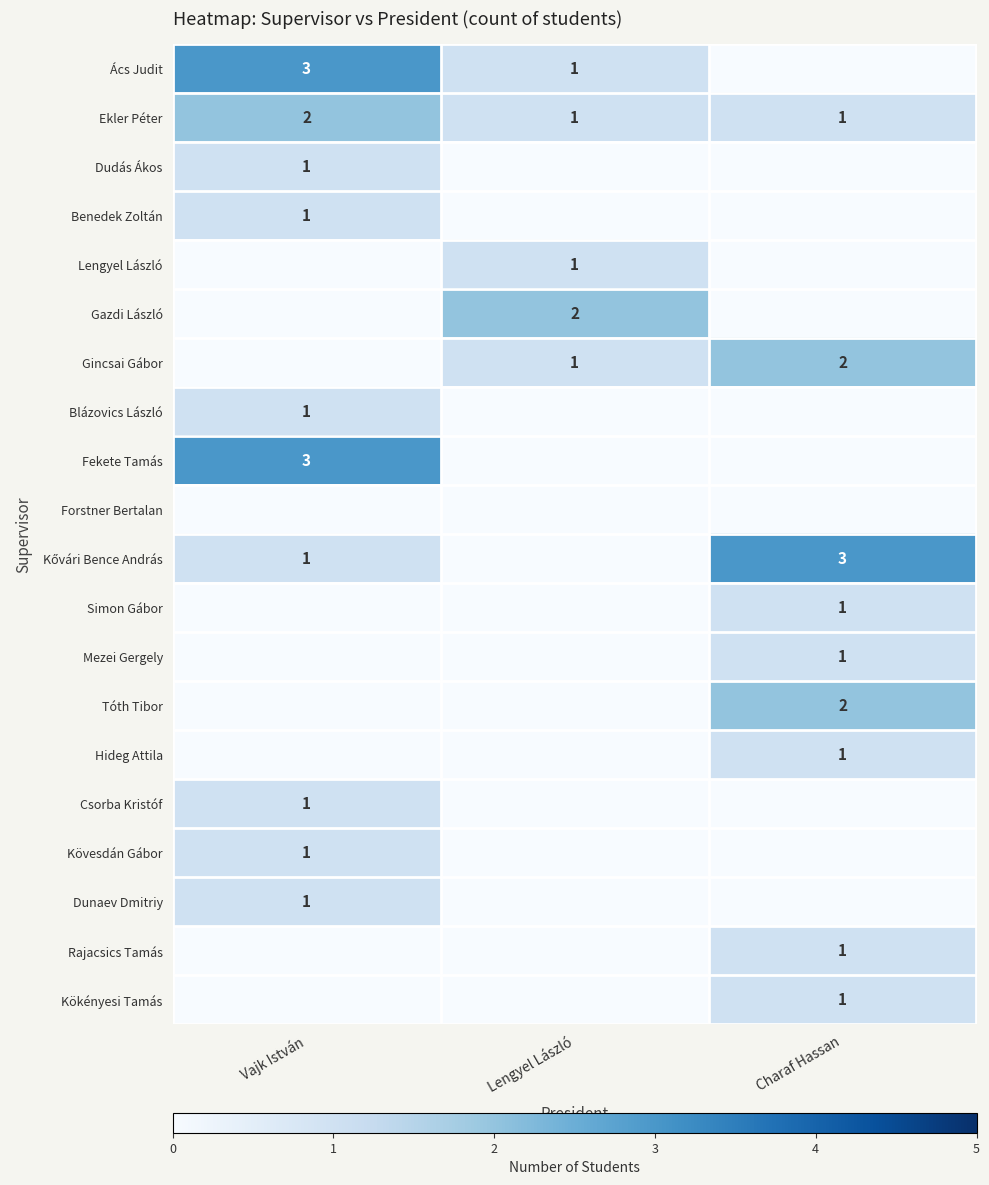

The value of Ács Judit at Lengyel László is 1. True or false?

True